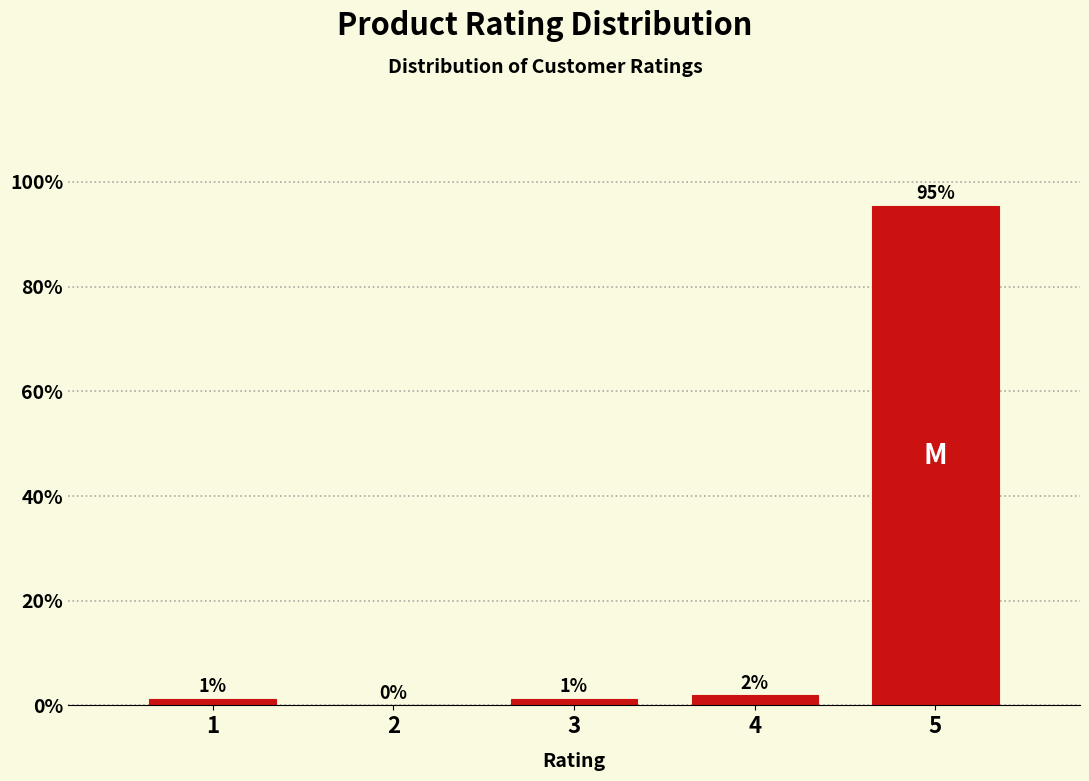

Where is the data nearest to the value 47?

4